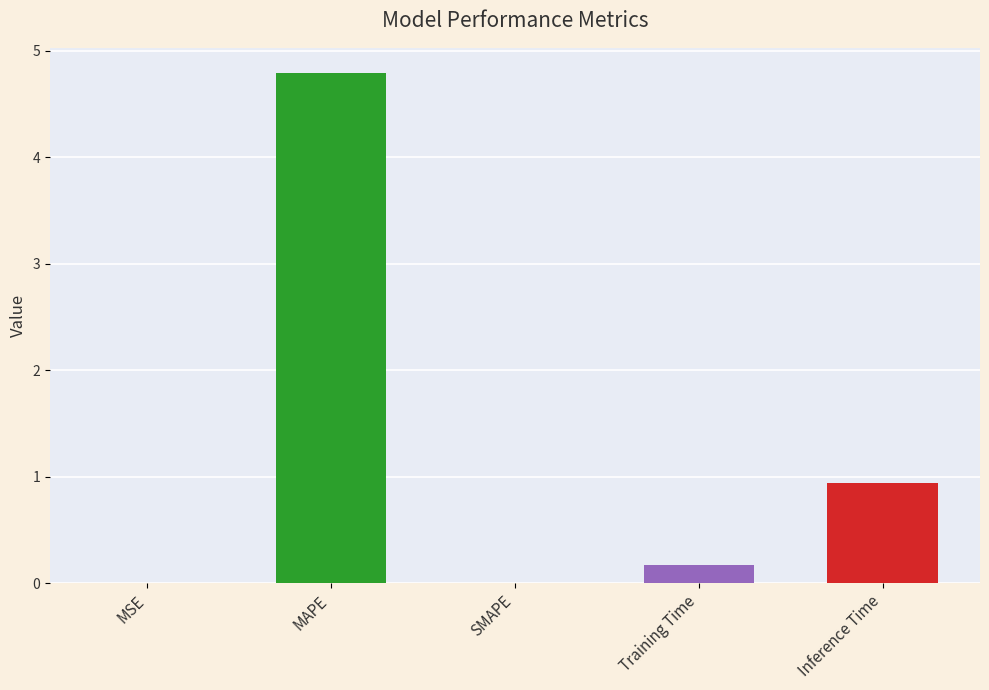

Are the bars grouped side by side (vs. stacked)?

No